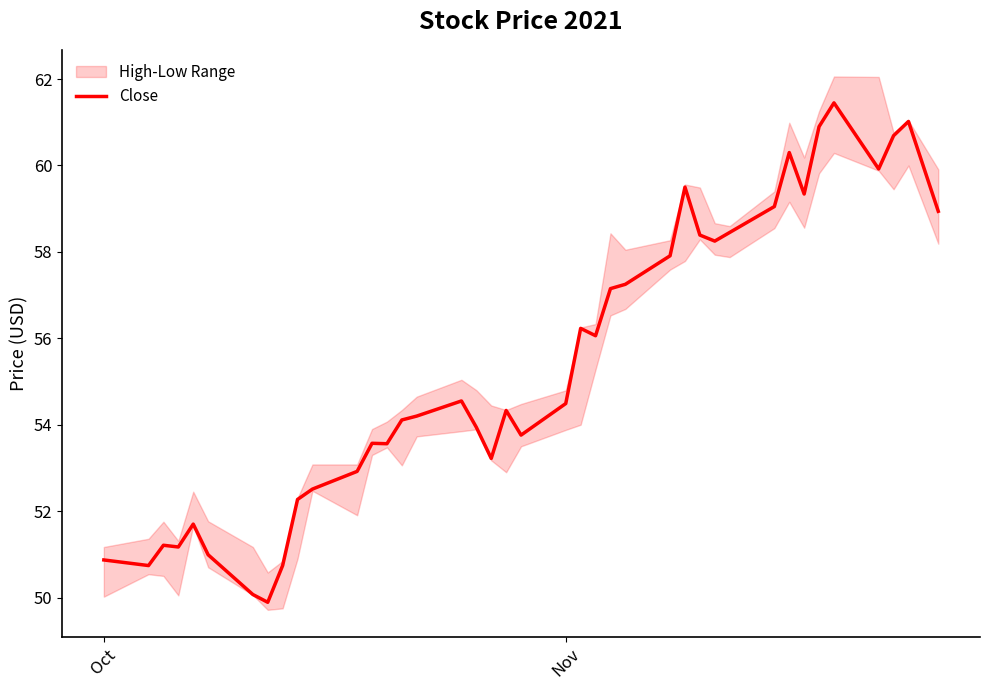

What is the maximum value for Close?

61.5